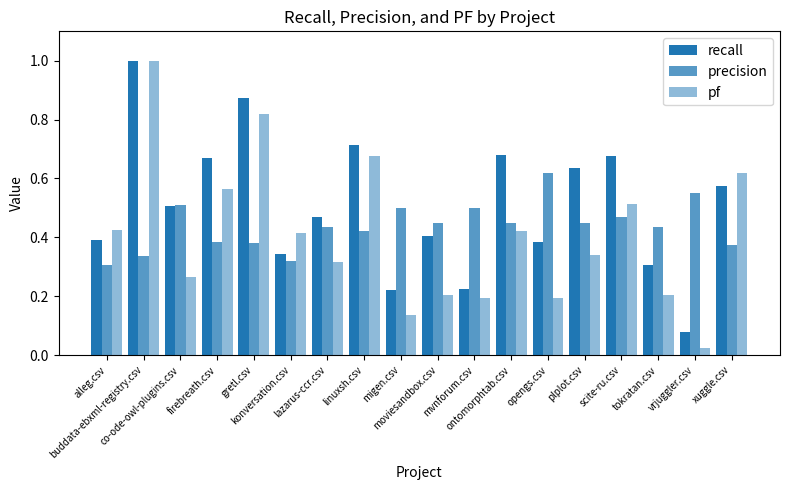

The value of precision at linuxsh.csv is 0.4. True or false?

True